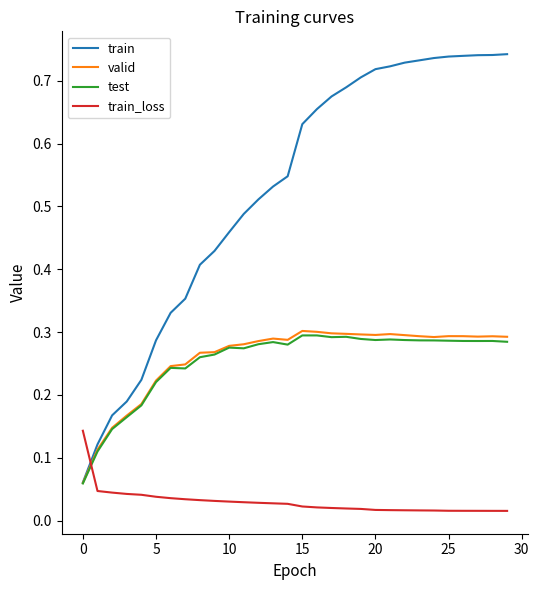

True or false: train_loss and train intersect in this chart.

True